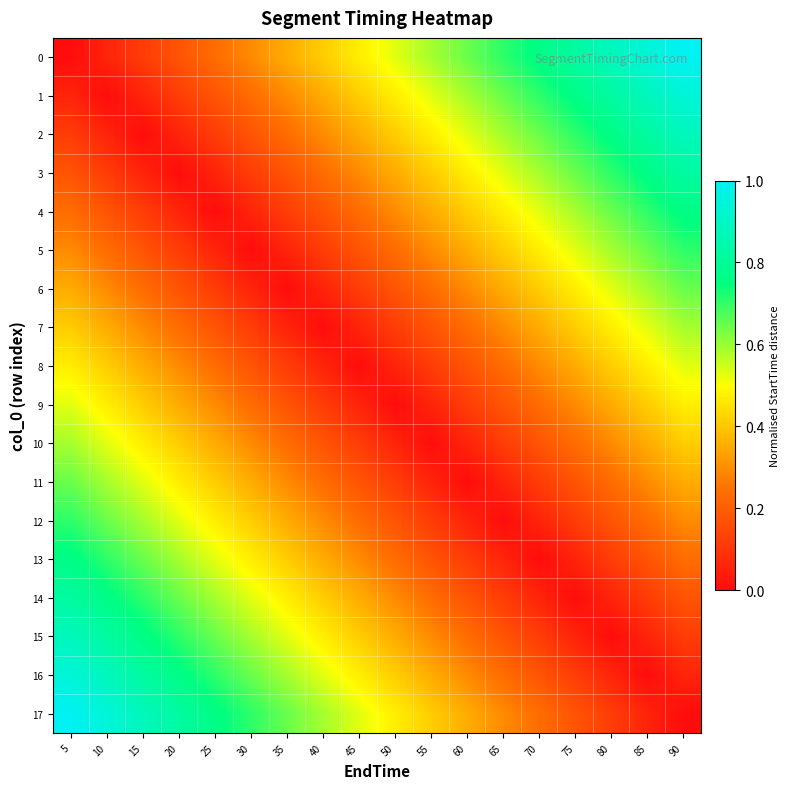

Reading right to left, extract all data points from this chart.

0: 90=1.0	85=0.9	80=0.9	75=0.8	70=0.8	65=0.7	60=0.6	55=0.6	50=0.5	45=0.5	40=0.4	35=0.4	30=0.3	25=0.2	20=0.2	15=0.1	10=0.1	5=0.0
1: 90=0.9	85=0.9	80=0.8	75=0.8	70=0.7	65=0.6	60=0.6	55=0.5	50=0.5	45=0.4	40=0.4	35=0.3	30=0.2	25=0.2	20=0.1	15=0.1	10=0.0	5=0.1
2: 90=0.9	85=0.8	80=0.8	75=0.7	70=0.6	65=0.6	60=0.5	55=0.5	50=0.4	45=0.4	40=0.3	35=0.2	30=0.2	25=0.1	20=0.1	15=0.0	10=0.1	5=0.1
3: 90=0.8	85=0.8	80=0.7	75=0.6	70=0.6	65=0.5	60=0.5	55=0.4	50=0.4	45=0.3	40=0.2	35=0.2	30=0.1	25=0.1	20=0.0	15=0.1	10=0.1	5=0.2
4: 90=0.8	85=0.7	80=0.6	75=0.6	70=0.5	65=0.5	60=0.4	55=0.4	50=0.3	45=0.2	40=0.2	35=0.1	30=0.1	25=0.0	20=0.1	15=0.1	10=0.2	5=0.2
5: 90=0.7	85=0.6	80=0.6	75=0.5	70=0.5	65=0.4	60=0.4	55=0.3	50=0.2	45=0.2	40=0.1	35=0.1	30=0.0	25=0.1	20=0.1	15=0.2	10=0.2	5=0.3
6: 90=0.6	85=0.6	80=0.5	75=0.5	70=0.4	65=0.4	60=0.3	55=0.2	50=0.2	45=0.1	40=0.1	35=0.0	30=0.1	25=0.1	20=0.2	15=0.2	10=0.3	5=0.4
7: 90=0.6	85=0.5	80=0.5	75=0.4	70=0.4	65=0.3	60=0.2	55=0.2	50=0.1	45=0.1	40=0.0	35=0.1	30=0.1	25=0.2	20=0.2	15=0.3	10=0.4	5=0.4
8: 90=0.5	85=0.5	80=0.4	75=0.4	70=0.3	65=0.2	60=0.2	55=0.1	50=0.1	45=0.0	40=0.1	35=0.1	30=0.2	25=0.2	20=0.3	15=0.4	10=0.4	5=0.5
9: 90=0.5	85=0.4	80=0.4	75=0.3	70=0.2	65=0.2	60=0.1	55=0.1	50=0.0	45=0.1	40=0.1	35=0.2	30=0.2	25=0.3	20=0.4	15=0.4	10=0.5	5=0.5
10: 90=0.4	85=0.4	80=0.3	75=0.2	70=0.2	65=0.1	60=0.1	55=0.0	50=0.1	45=0.1	40=0.2	35=0.2	30=0.3	25=0.4	20=0.4	15=0.5	10=0.5	5=0.6
11: 90=0.4	85=0.3	80=0.2	75=0.2	70=0.1	65=0.1	60=0.0	55=0.1	50=0.1	45=0.2	40=0.2	35=0.3	30=0.4	25=0.4	20=0.5	15=0.5	10=0.6	5=0.6
12: 90=0.3	85=0.2	80=0.2	75=0.1	70=0.1	65=0.0	60=0.1	55=0.1	50=0.2	45=0.2	40=0.3	35=0.4	30=0.4	25=0.5	20=0.5	15=0.6	10=0.6	5=0.7
13: 90=0.2	85=0.2	80=0.1	75=0.1	70=0.0	65=0.1	60=0.1	55=0.2	50=0.2	45=0.3	40=0.4	35=0.4	30=0.5	25=0.5	20=0.6	15=0.6	10=0.7	5=0.8
14: 90=0.2	85=0.1	80=0.1	75=0.0	70=0.1	65=0.1	60=0.2	55=0.2	50=0.3	45=0.4	40=0.4	35=0.5	30=0.5	25=0.6	20=0.6	15=0.7	10=0.8	5=0.8
15: 90=0.1	85=0.1	80=0.0	75=0.1	70=0.1	65=0.2	60=0.2	55=0.3	50=0.4	45=0.4	40=0.5	35=0.5	30=0.6	25=0.6	20=0.7	15=0.8	10=0.8	5=0.9
16: 90=0.1	85=0.0	80=0.1	75=0.1	70=0.2	65=0.2	60=0.3	55=0.4	50=0.4	45=0.5	40=0.5	35=0.6	30=0.6	25=0.7	20=0.8	15=0.8	10=0.9	5=0.9
17: 90=0.0	85=0.1	80=0.1	75=0.2	70=0.2	65=0.3	60=0.4	55=0.4	50=0.5	45=0.5	40=0.6	35=0.6	30=0.7	25=0.8	20=0.8	15=0.9	10=0.9	5=1.0